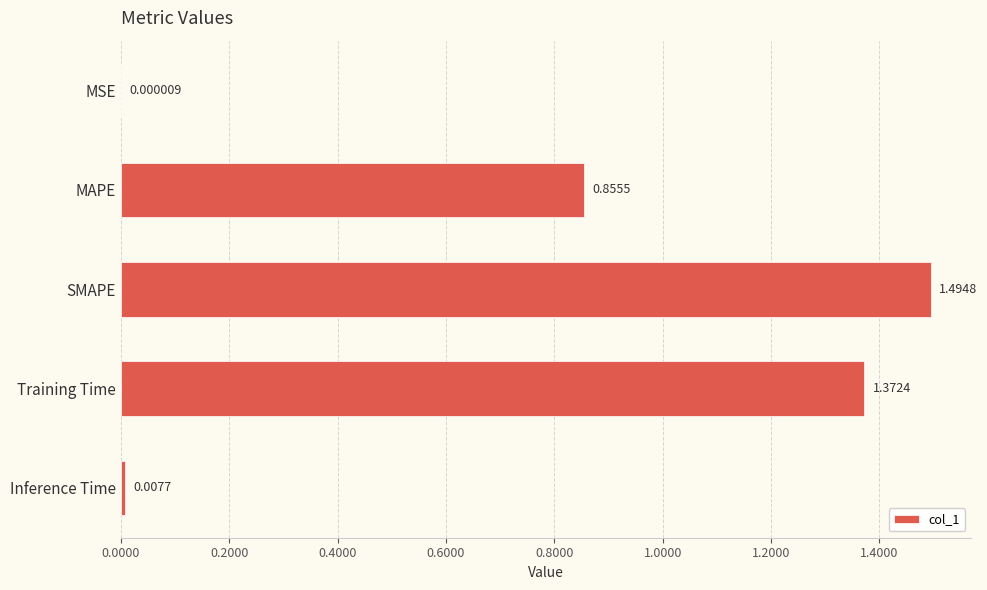

Where is the data nearest to the value 0?

MSE